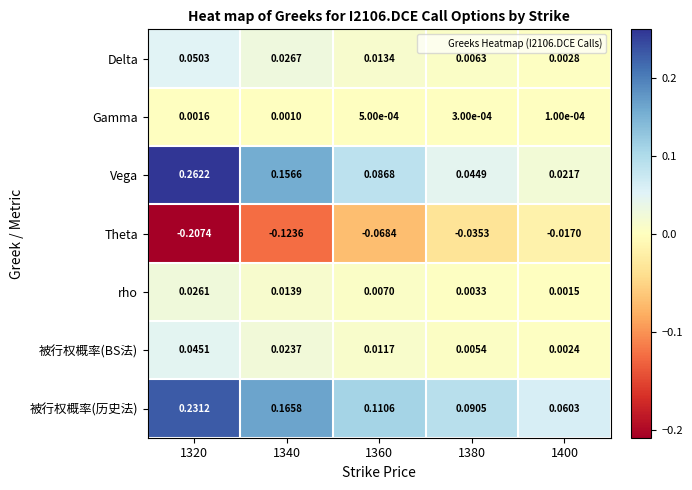

Which series has the largest total across all categories?

被行权概率(历史法)